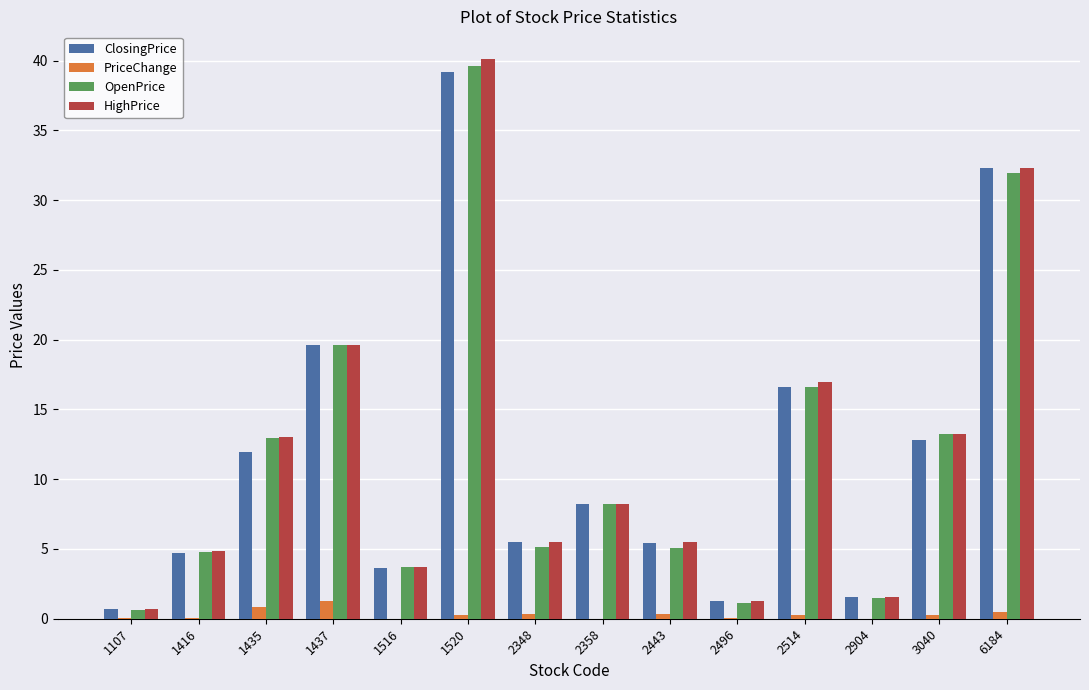

True or false: HighPrice has a value of 4.8 at 1416.

True